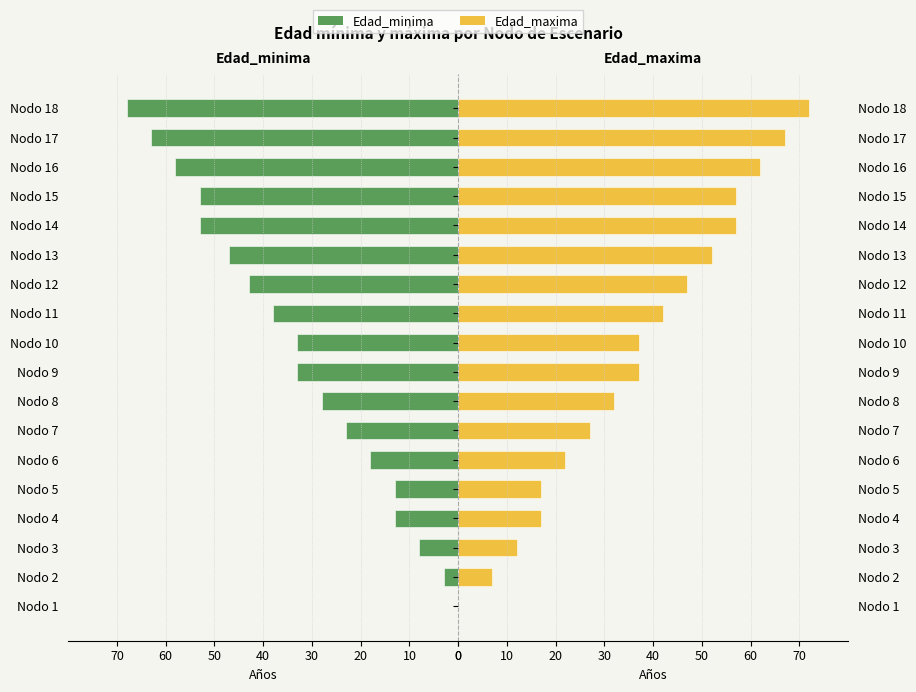

List the series in order of their peak value, lowest first.

Edad_minima, Edad_maxima